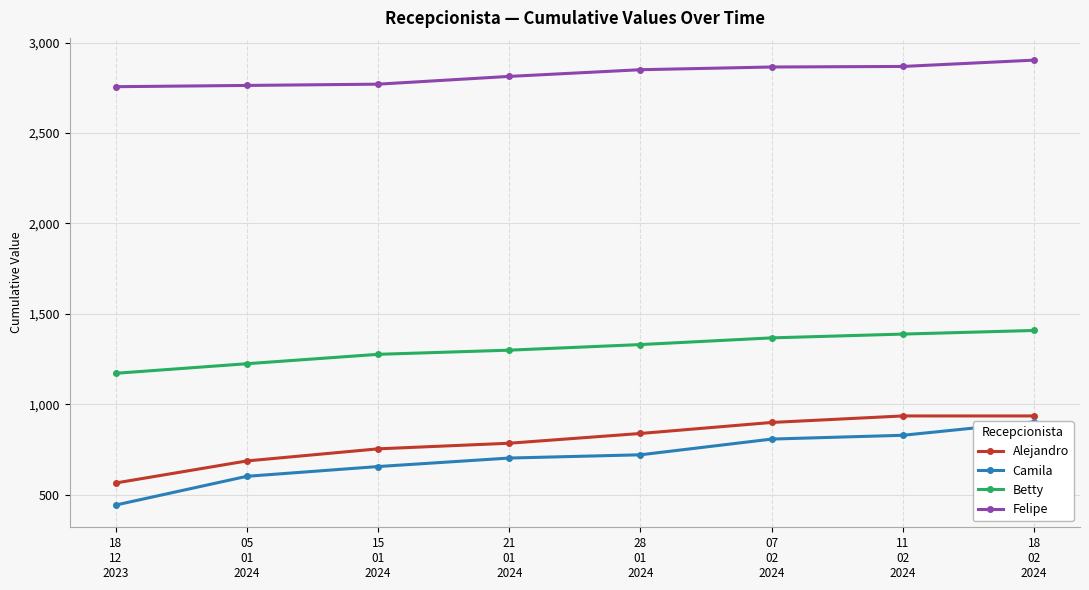

Reading right to left, what are all the values shown in this chart?

Alejandro: 935	935	899	838	784	753	686	564
Camila: 902	828	807	720	702	655	601	442
Betty: 1408	1388	1367	1330	1299	1276	1224	1171
Felipe: 2904	2869	2866	2851	2814	2771	2764	2757